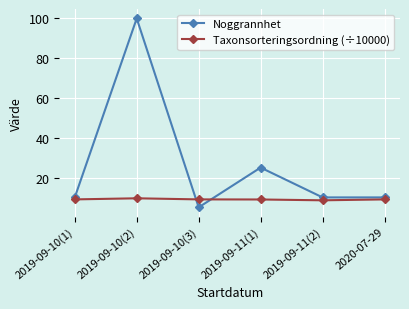

In Taxonsorteringsordning (÷10000), how many points are lower than both neighbors (excluding endpoints)?

1